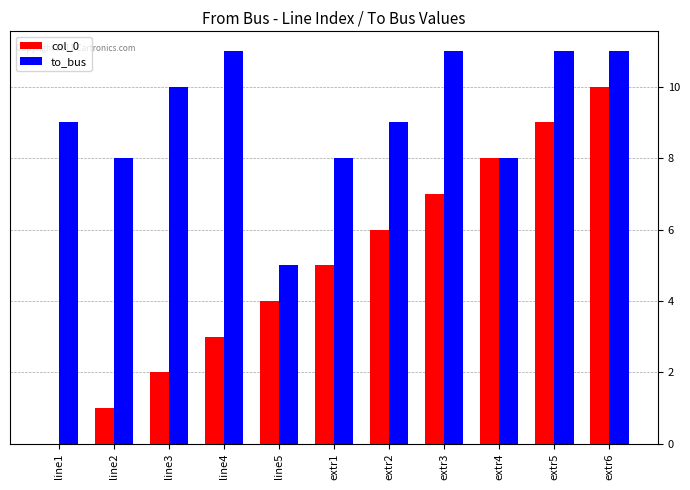

Is the value of col_0 at extr2 greater than the value of to_bus at extr5?

No